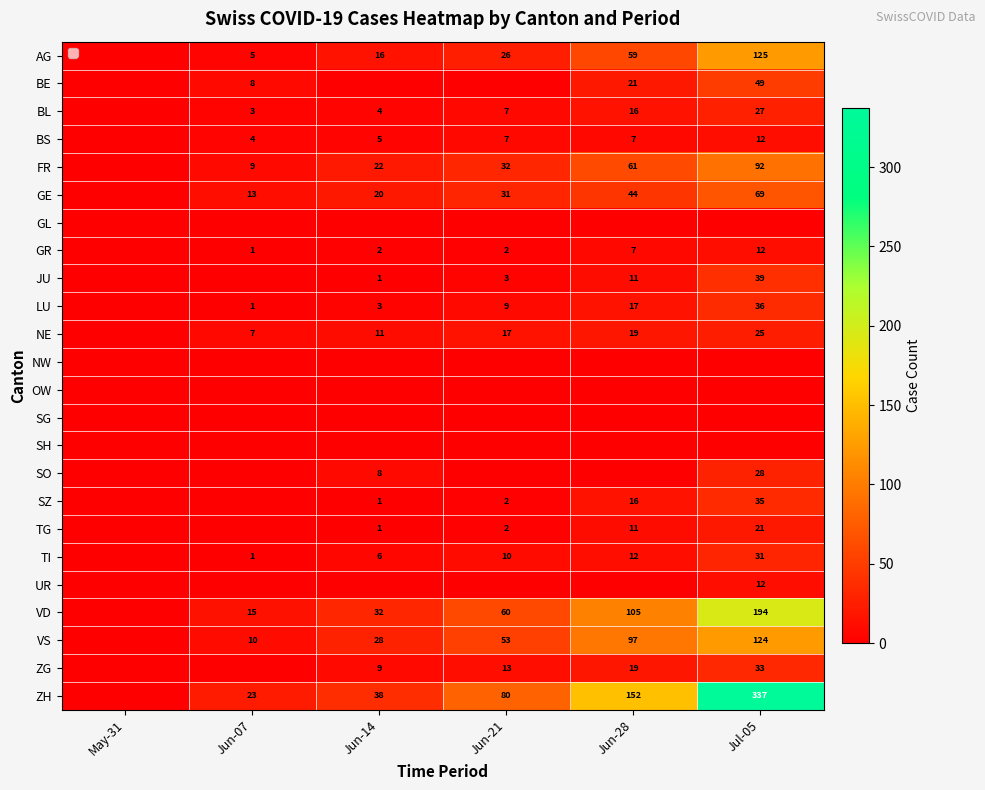

At how many categories does at least one series exceed 172?

1